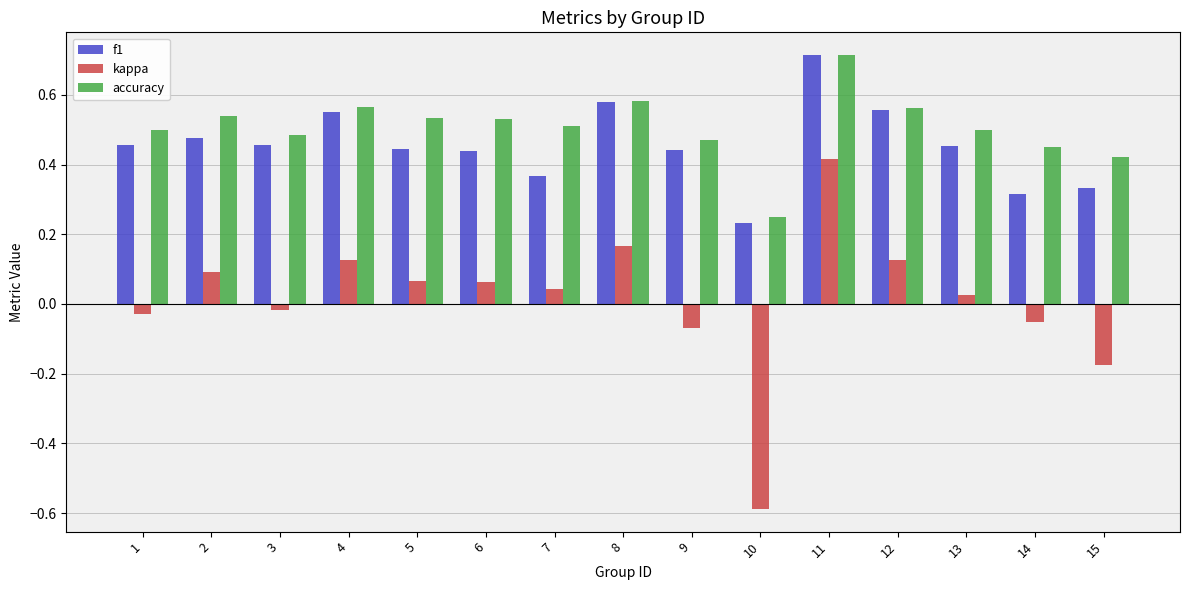

Which series has the largest range (max minus min)?

kappa